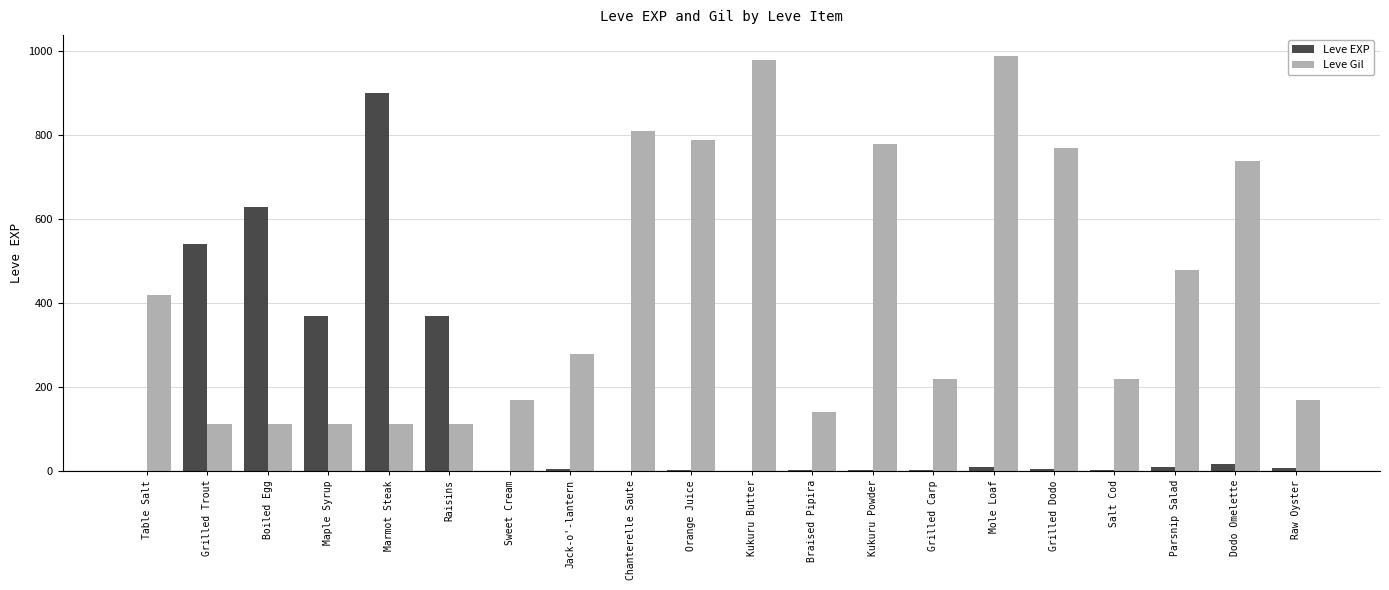

Are the bars grouped side by side (vs. stacked)?

Yes